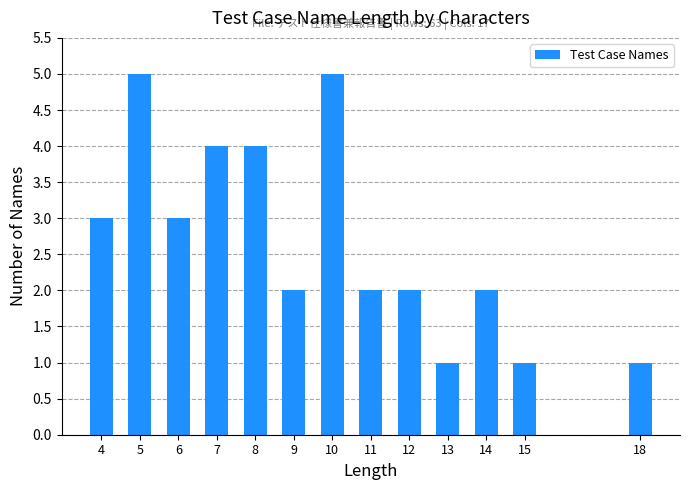

Reading left to right, list all the values displayed in this chart.

3	5	3	4	4	2	5	2	2	1	2	1	1